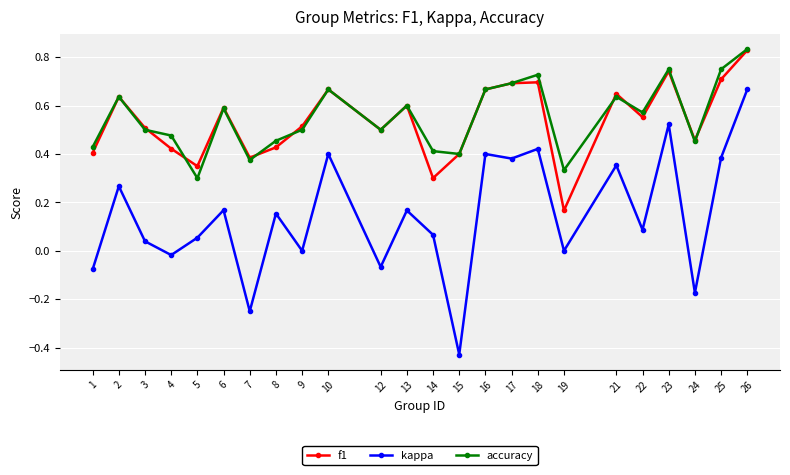

At which category does f1 reach its first local peak?

2